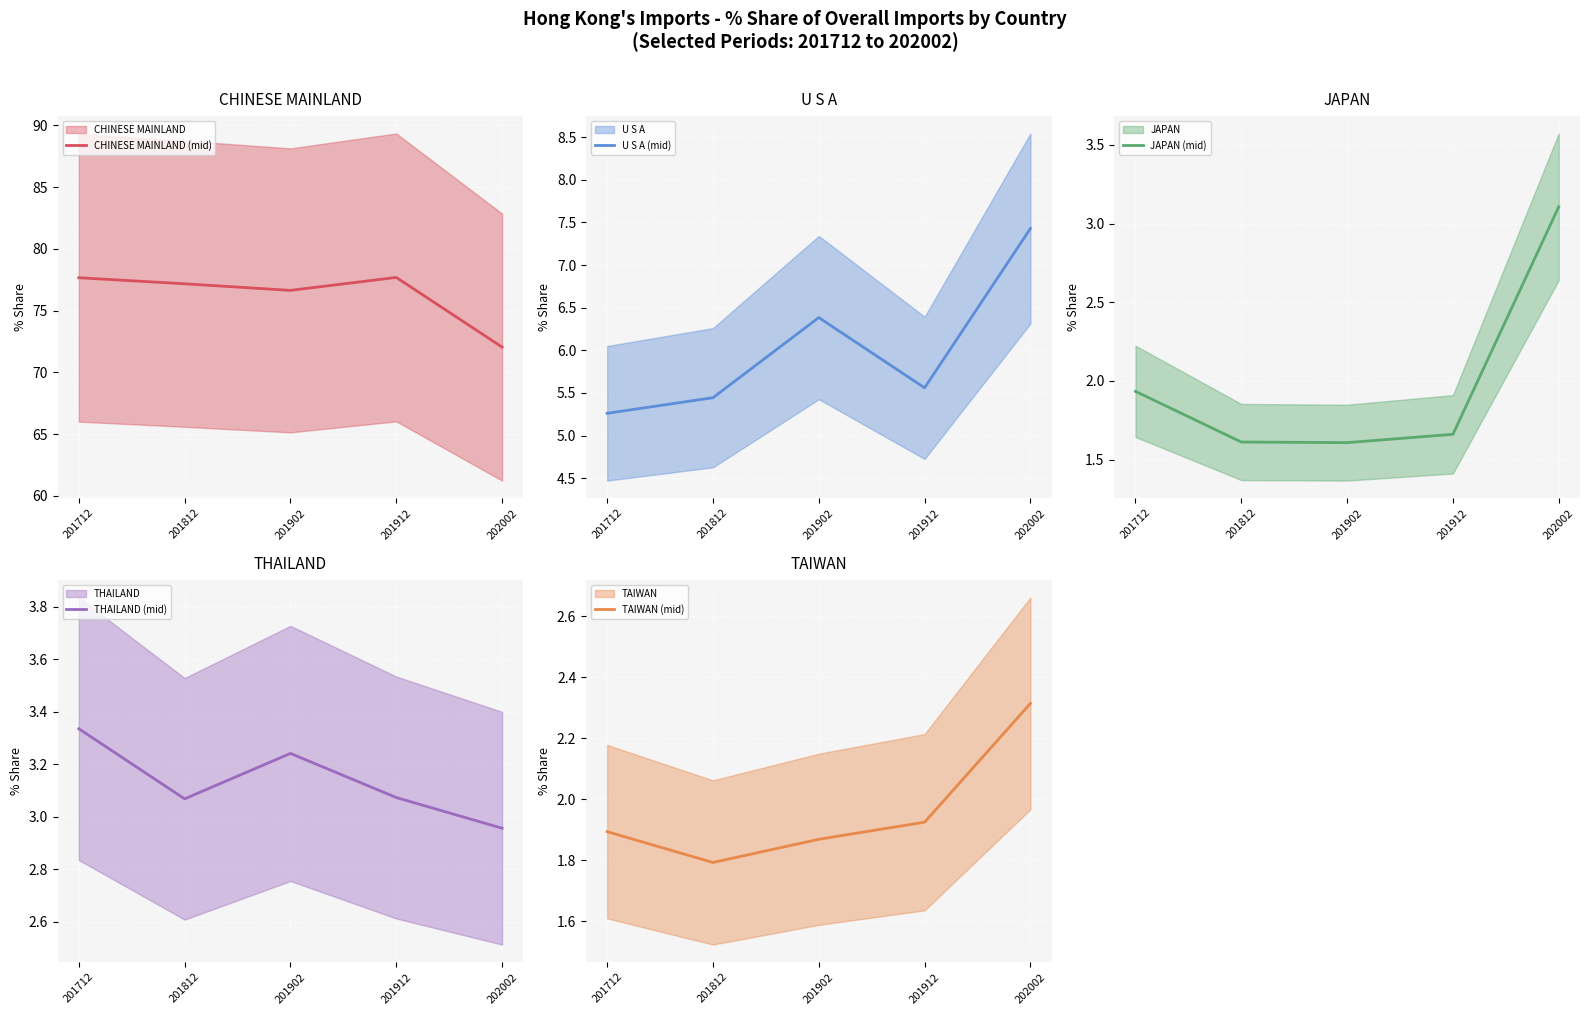

Which series changed the most between 201712 and 202002?

CHINESE MAINLAND (mid)